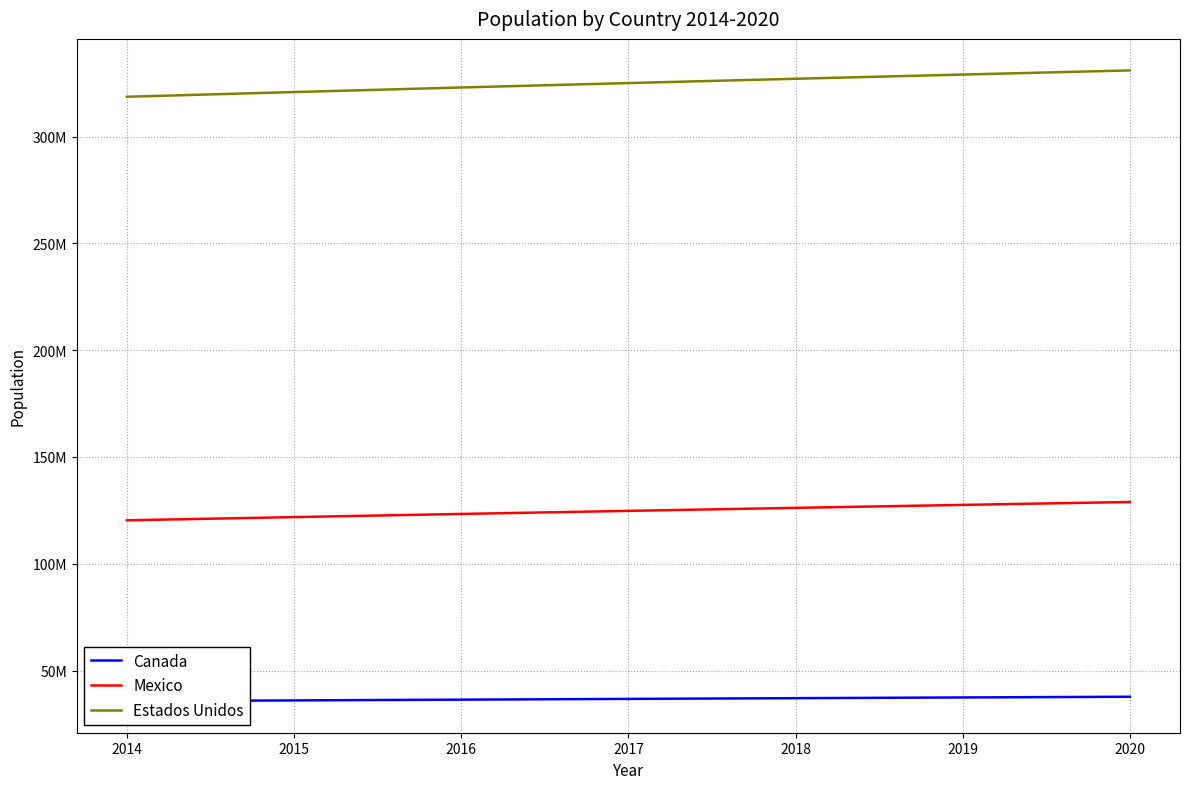

True or false: Estados Unidos has more than 0 interior local peaks.

False